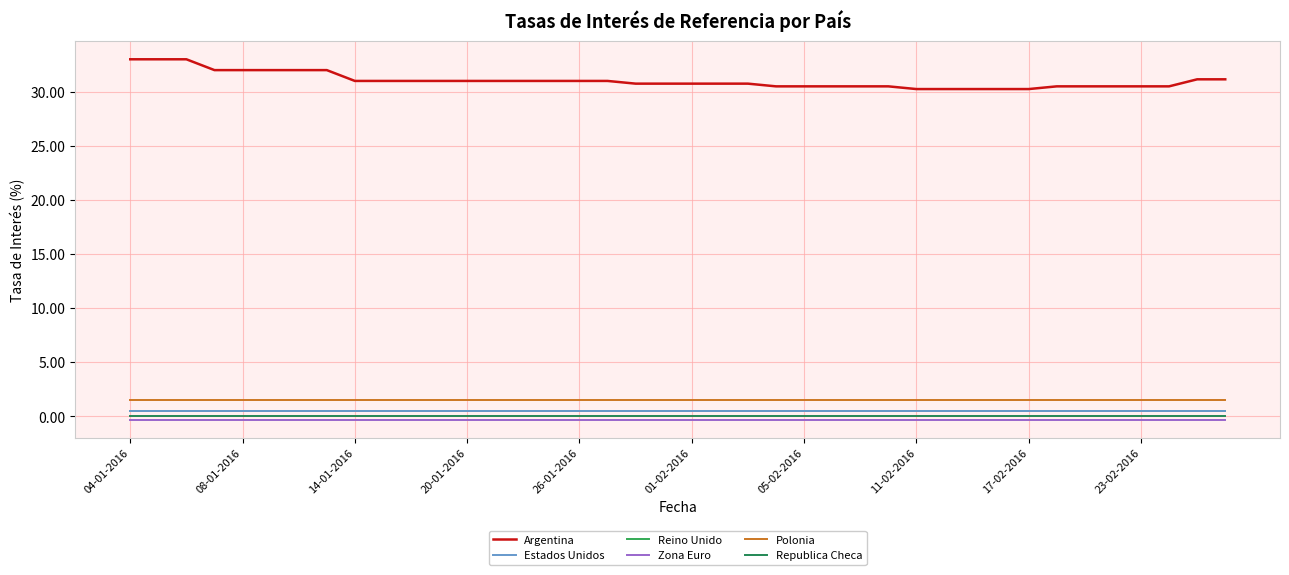

True or false: Estados Unidos and Zona Euro cross at least once.

False